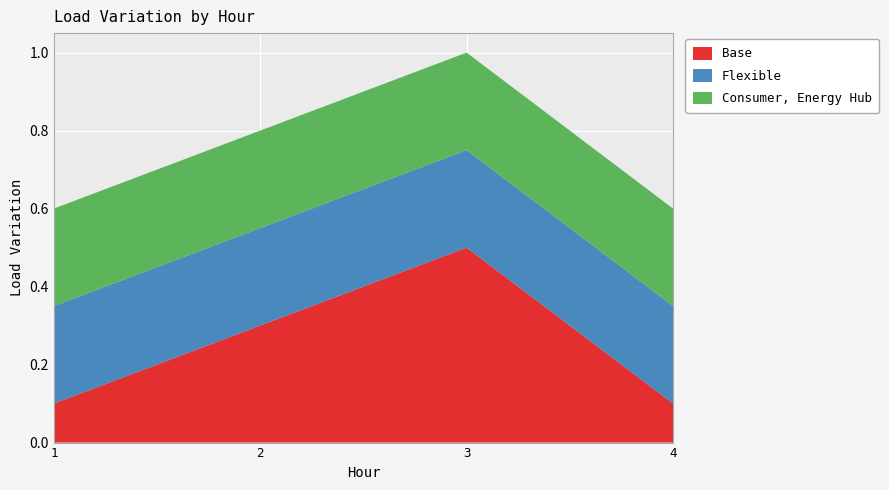

Reading left to right, list all the values displayed in this chart.

Base: 1=0.1	2=0.3	3=0.5	4=0.1
Flexible: 1=0.2	2=0.2	3=0.2	4=0.2
Consumer, Energy Hub: 1=0.2	2=0.2	3=0.2	4=0.2